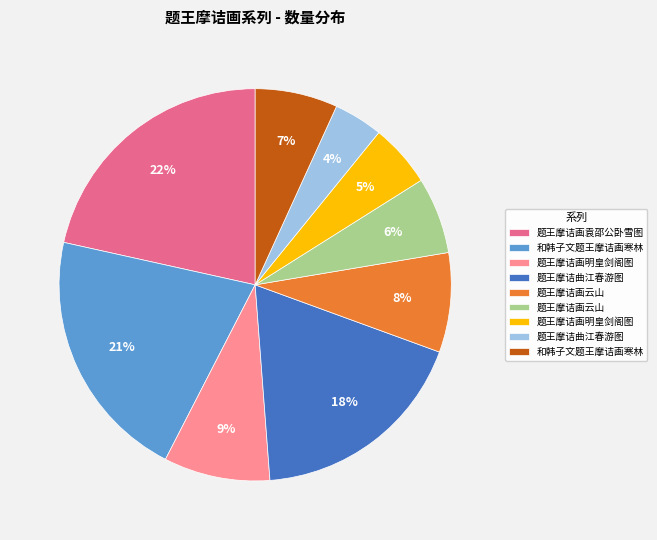

To the nearest percent, what is the average slice percentage?

11%